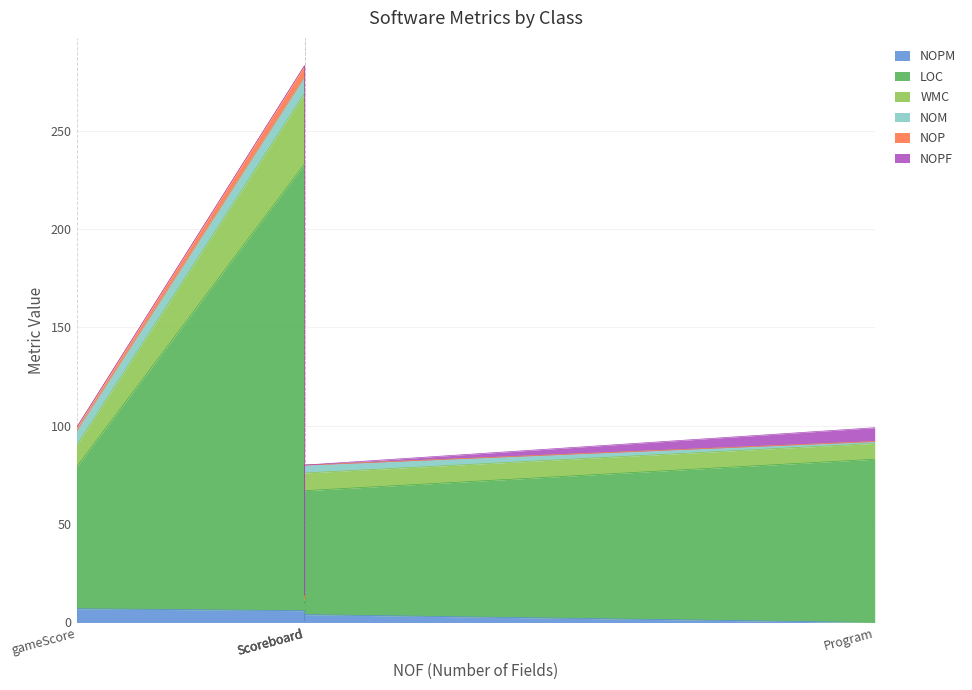

Reading right to left, transcribe all the data shown in this chart.

NOPM: 4	0	1	7	6
LOC: 63	83	9	72	227
WMC: 9	8	1	11	36
NOM: 4	1	1	7	8
NOP: 0	0	0	2	6
NOPF: 0	7	2	0	0